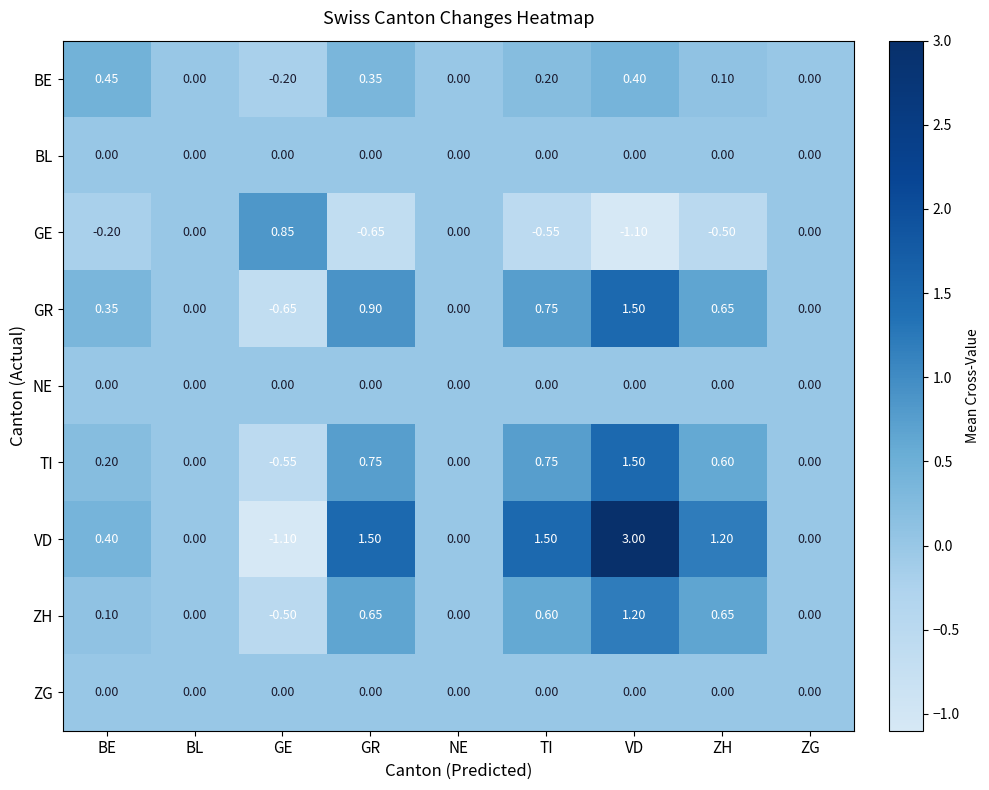

Which series has the largest total across all categories?

VD